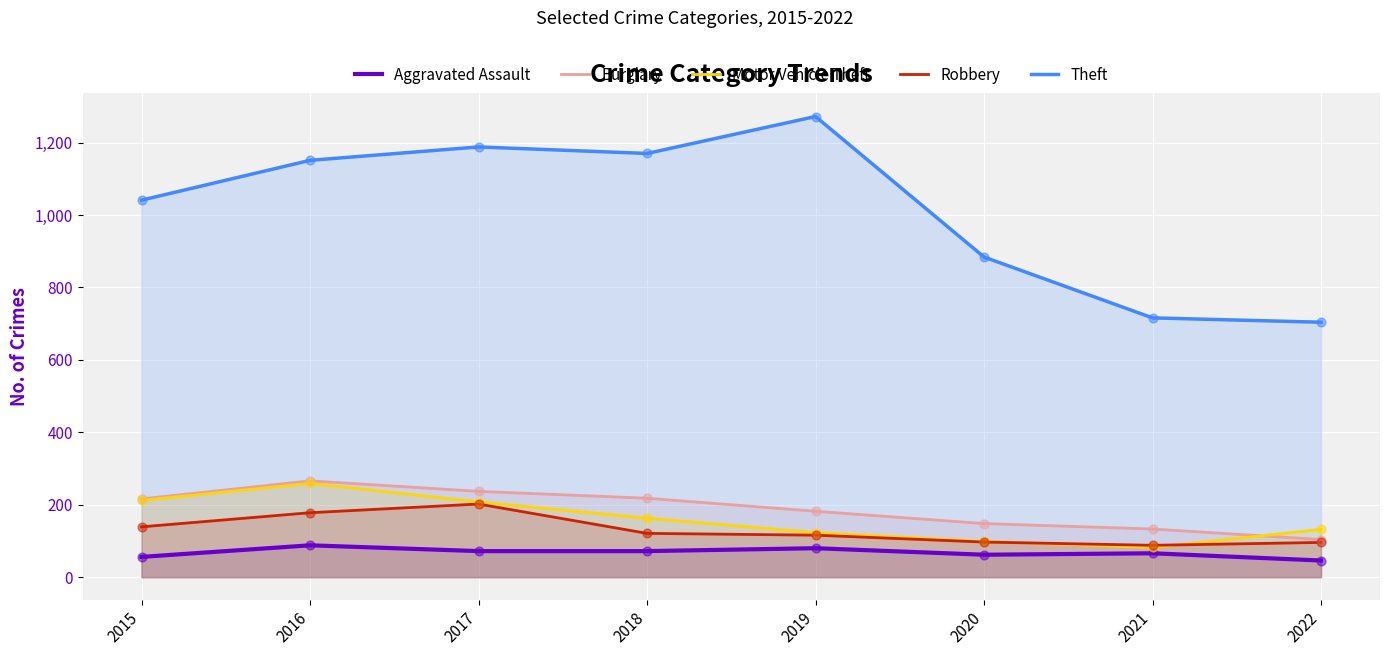

Which series has the widest spread of Y values?

Theft